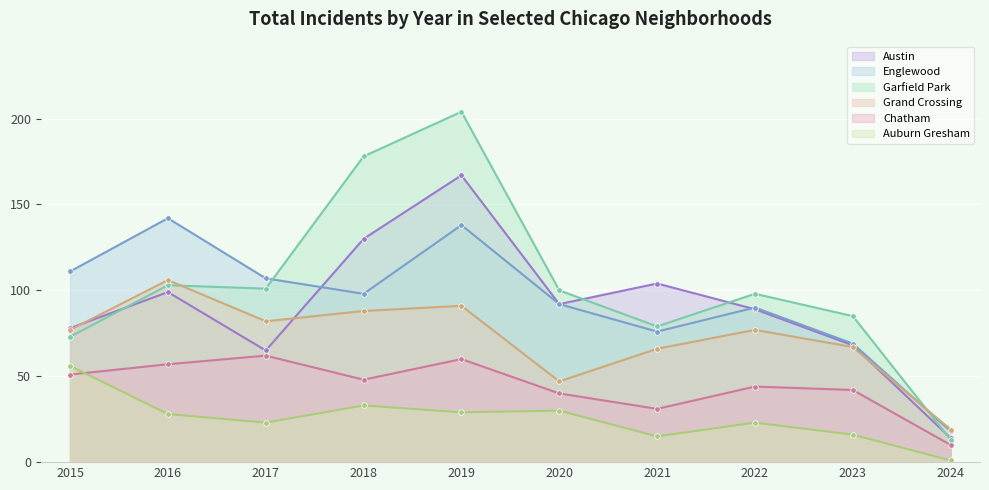

True or false: Grand Crossing has more than 0 interior local peaks.

True